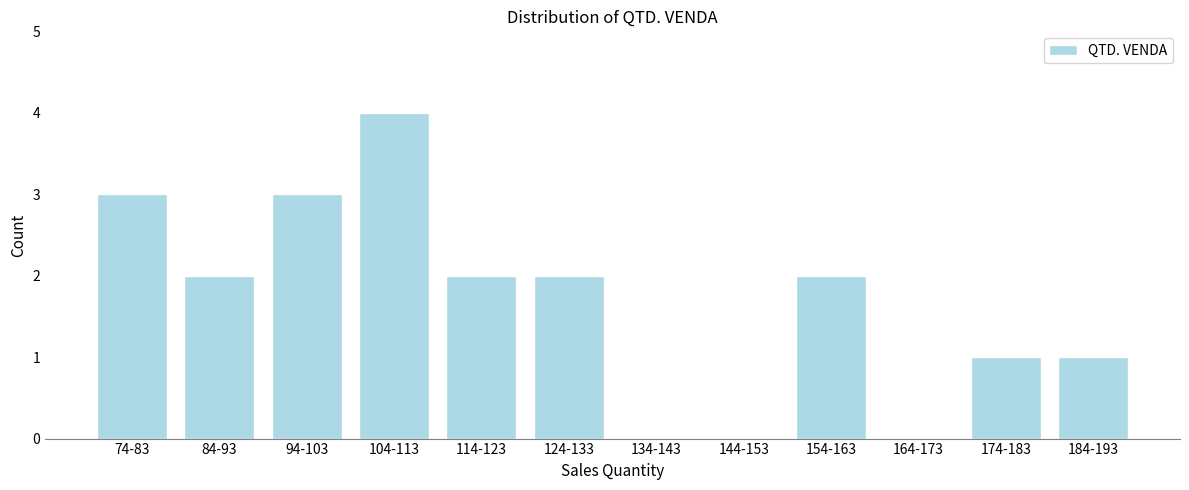

Reading left to right, extract all data points from this chart.

74-83=3	84-93=2	94-103=3	104-113=4	114-123=2	124-133=2	134-143=0	144-153=0	154-163=2	164-173=0	174-183=1	184-193=1